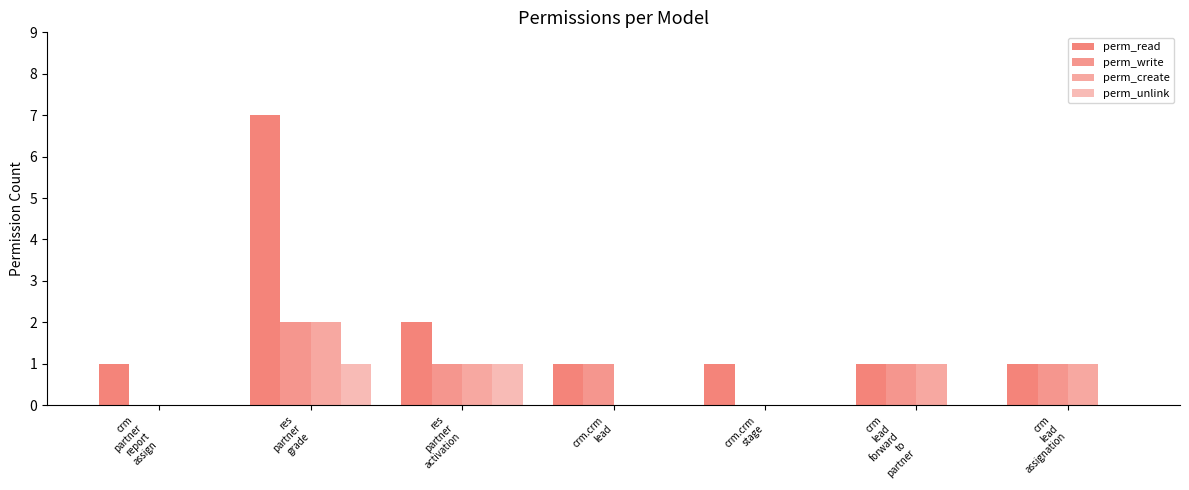

Which has a higher value, res
partner
grade or res
partner
activation?

res
partner
grade